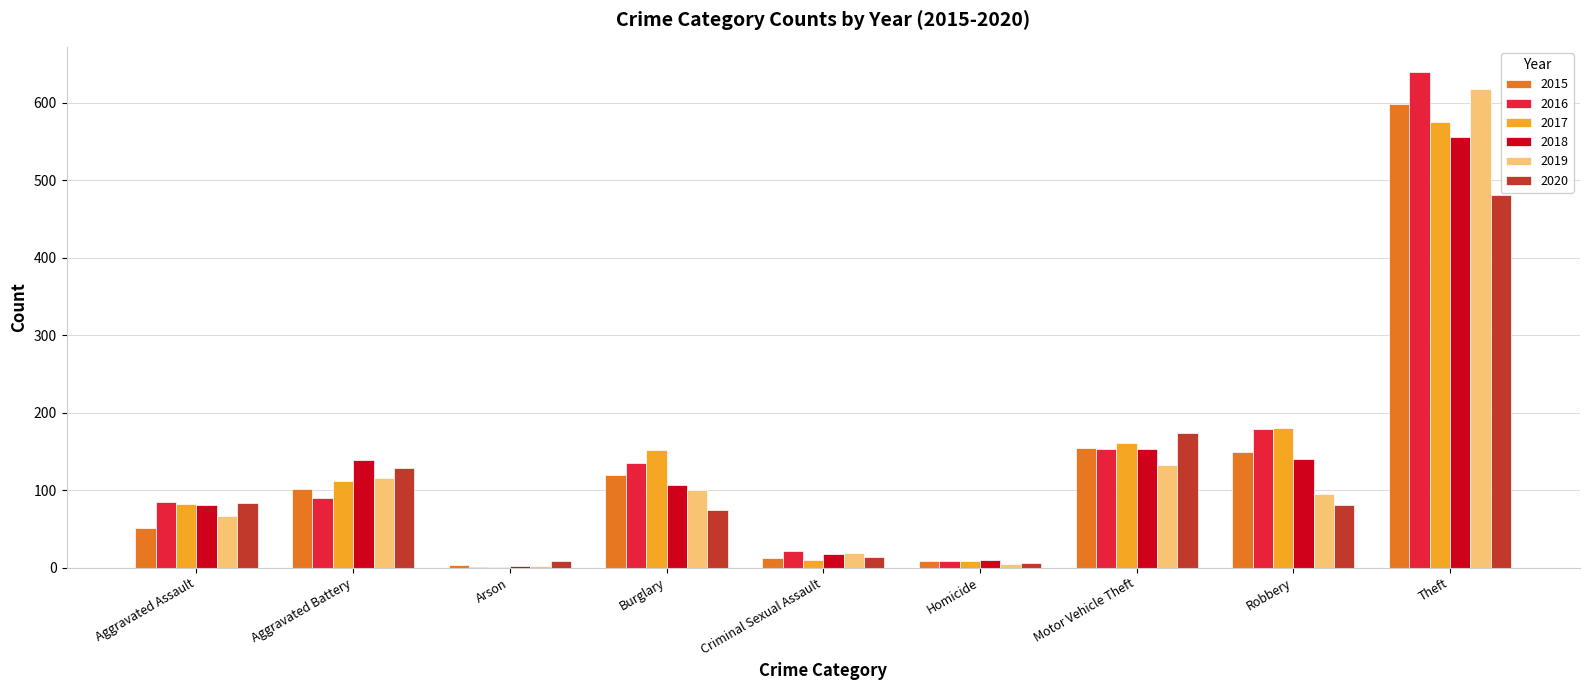

What is the maximum value shown in the chart?

640